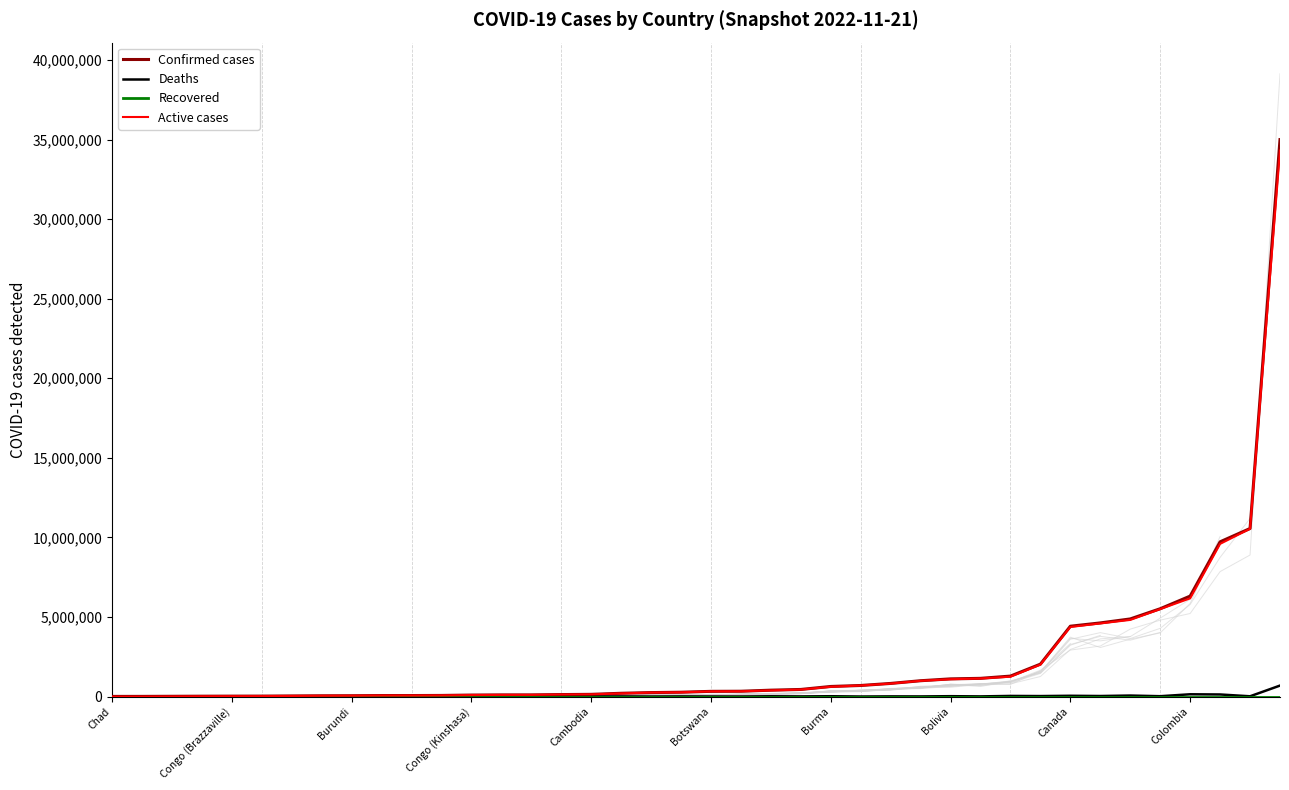

What is the highest value of the Active cases series?

34310588